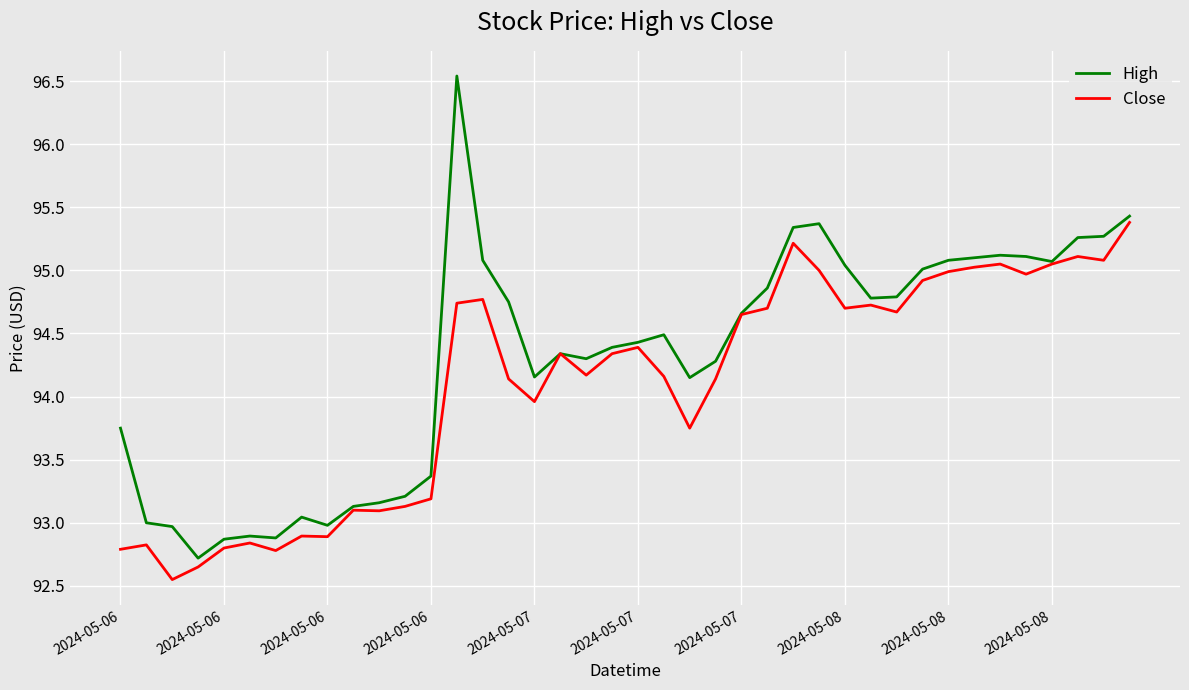

Rank the series by their average value, from highest to lowest.

High, Close